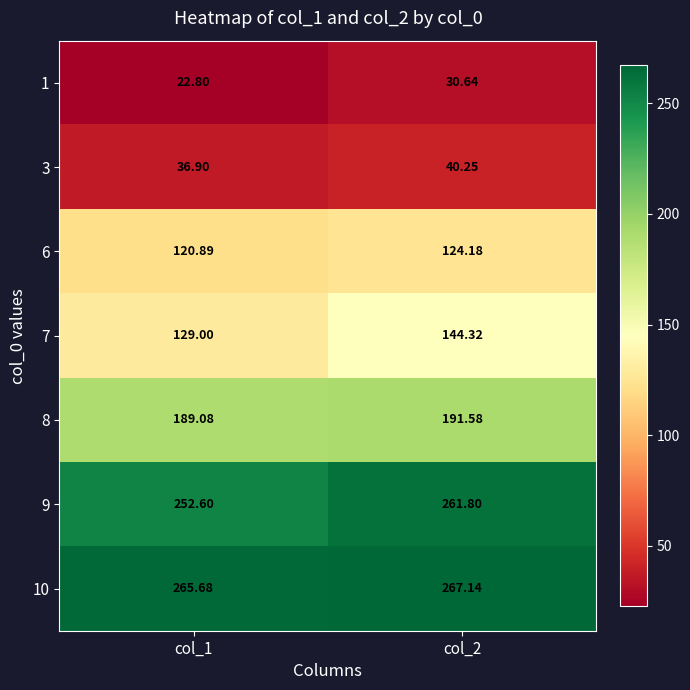

Is the value of 3 at col_2 greater than the value of 1 at col_2?

Yes